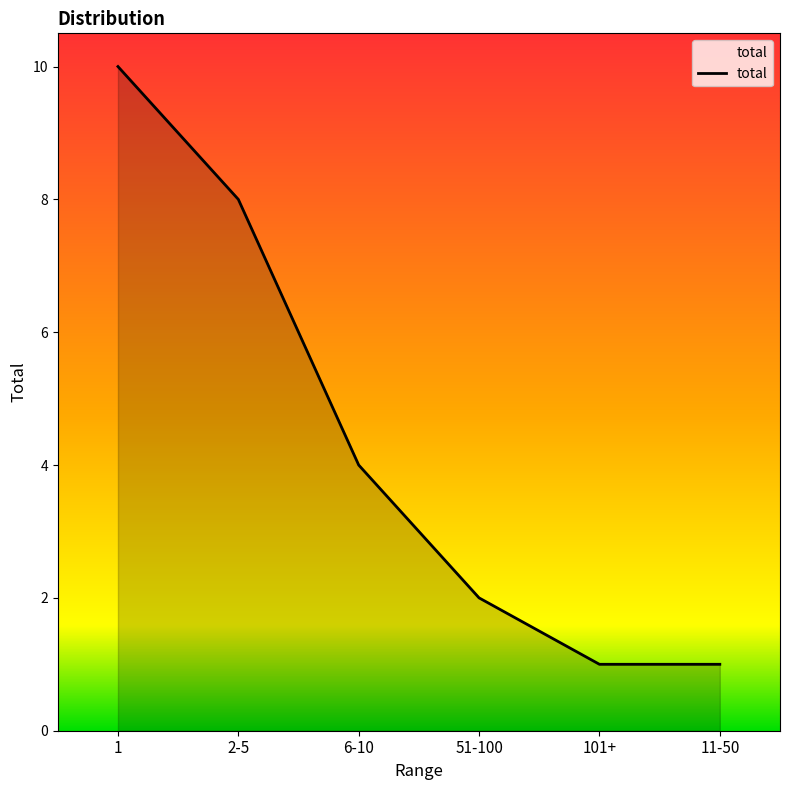

True or false: there are more than 1 points higher than both neighbors.

False